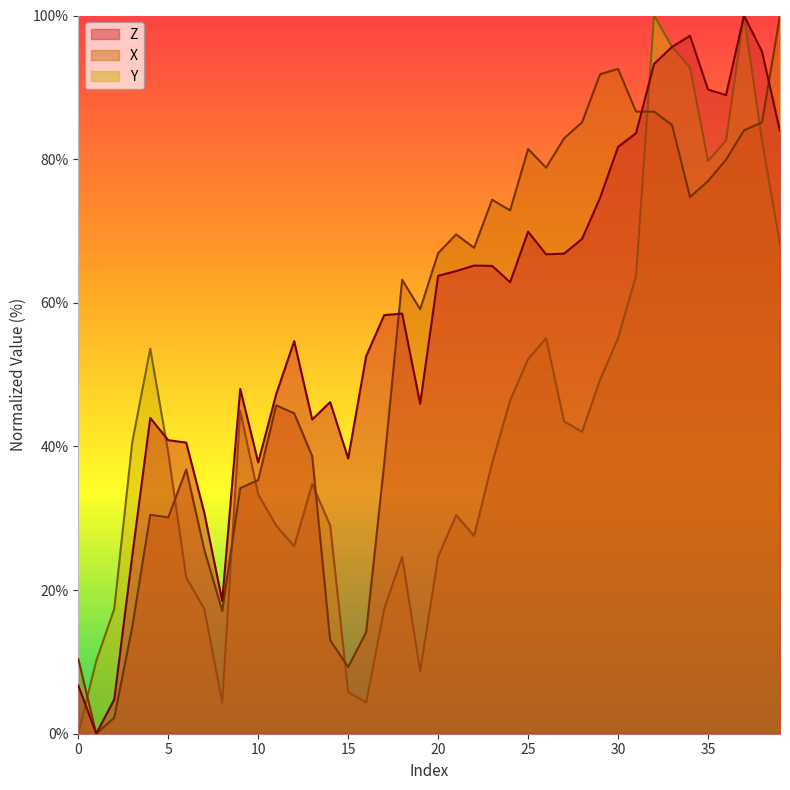

What is the sum of all Z values?

2319.5